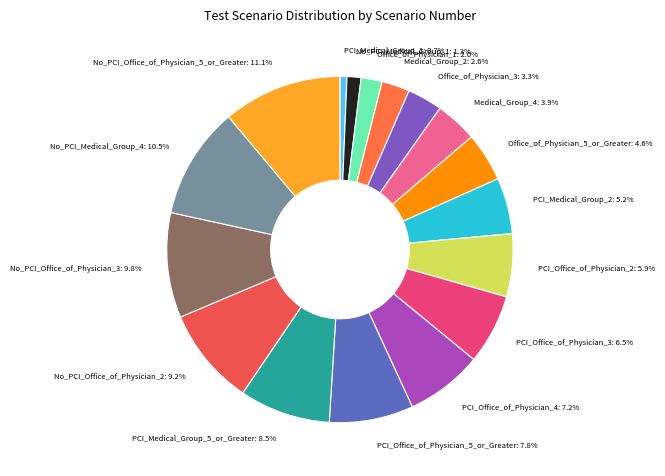

Is there any slice that represents more than half of the pie?

No